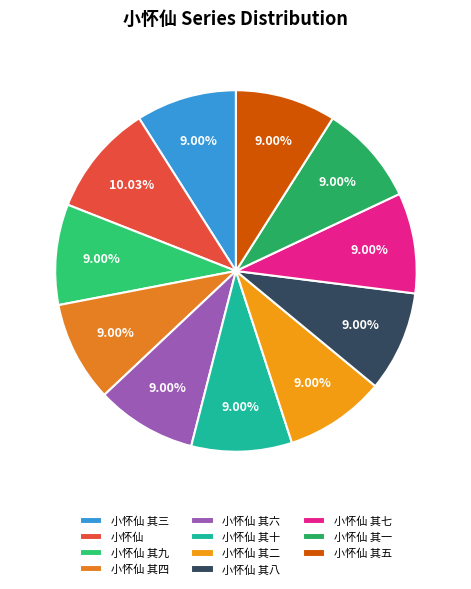

Does any single category account for the majority?

No